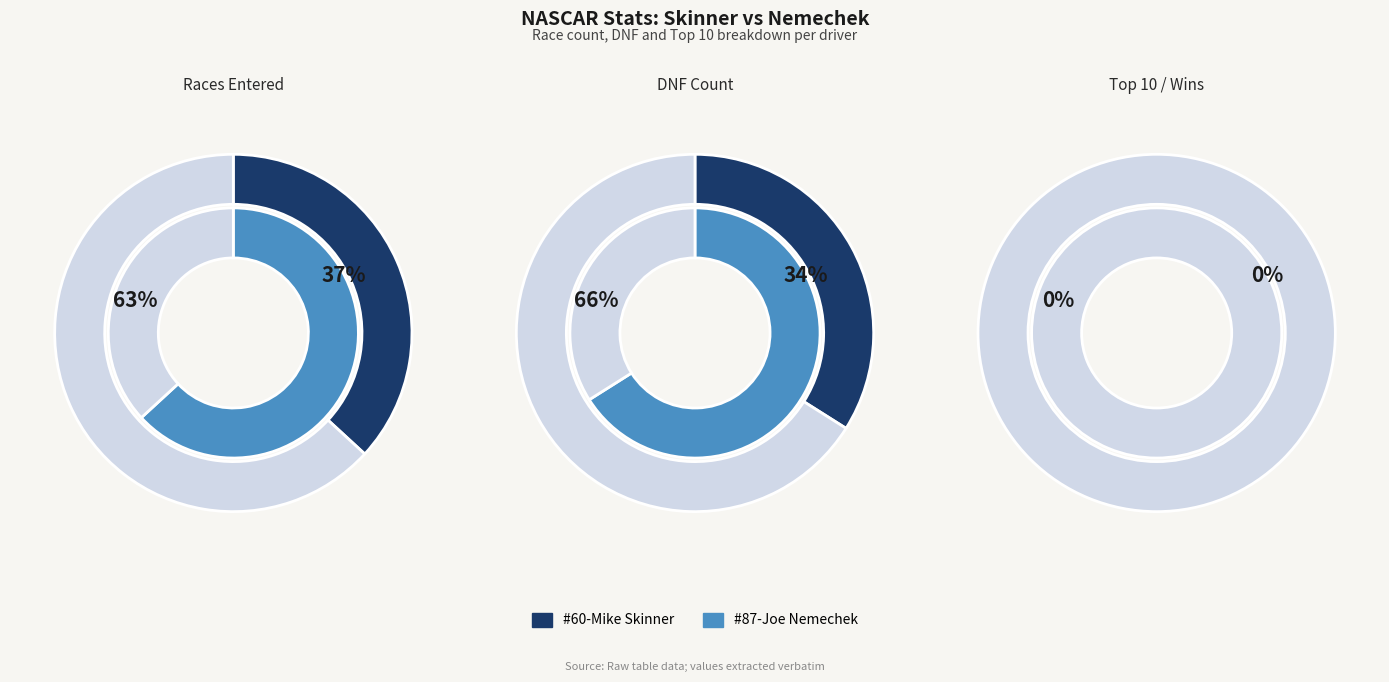

Does #87-Joe Nemechek account for over 50% of the chart?

Yes